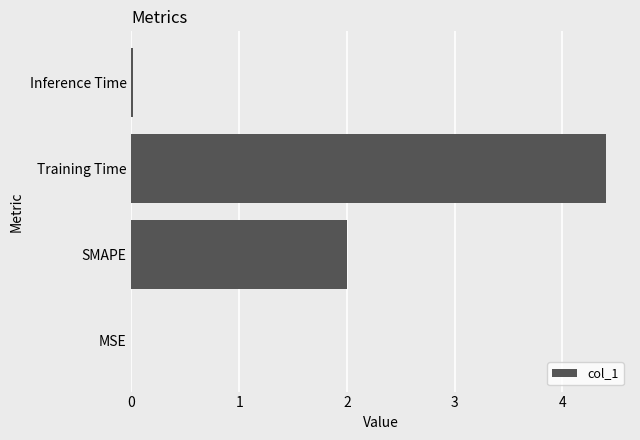

Which has a higher value, Inference Time or Training Time?

Training Time